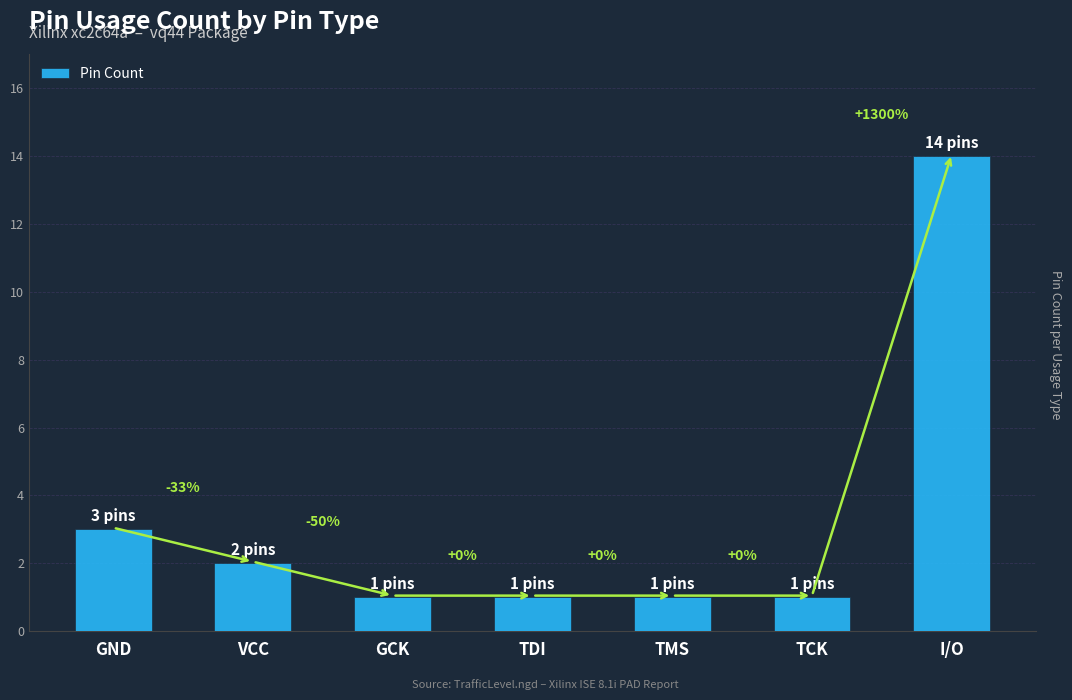

What is the difference between the maximum and minimum values?

13